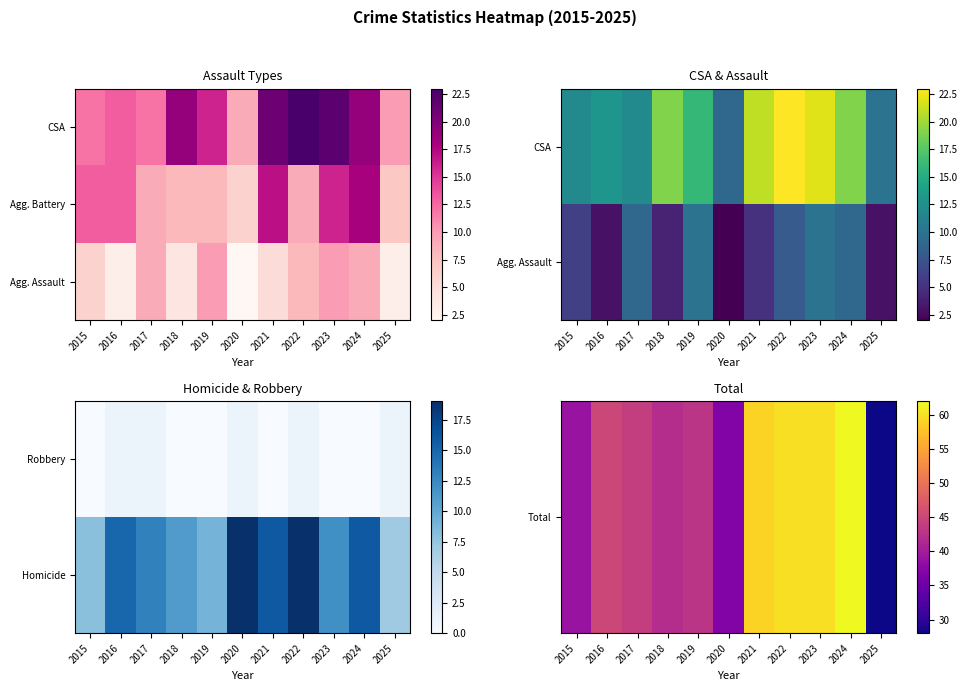

The value of Homicide at 2016 is 6. True or false?

False